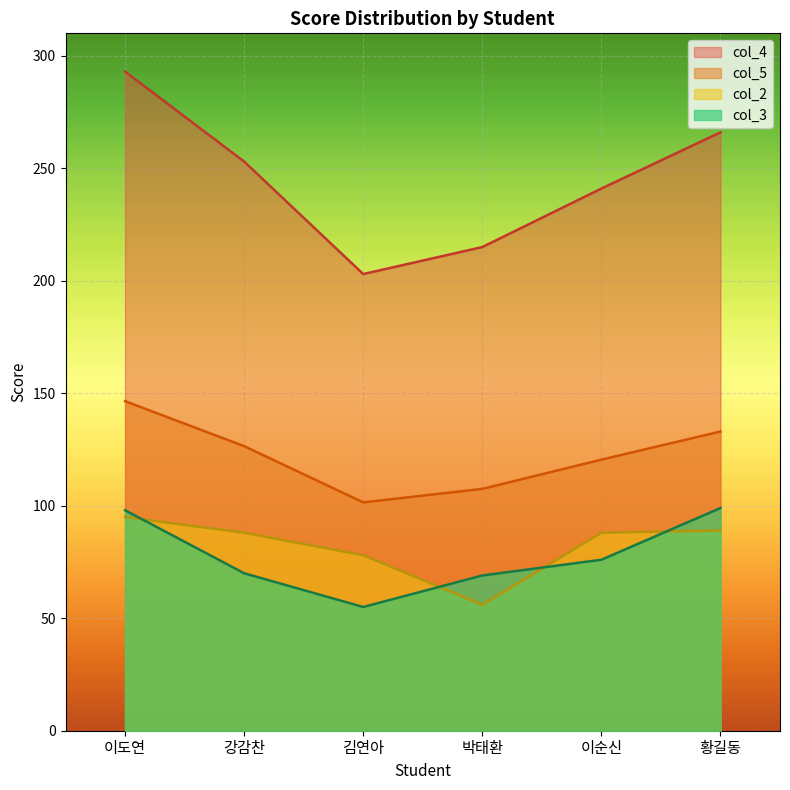

True or false: col_3 and col_5 cross at least once.

False